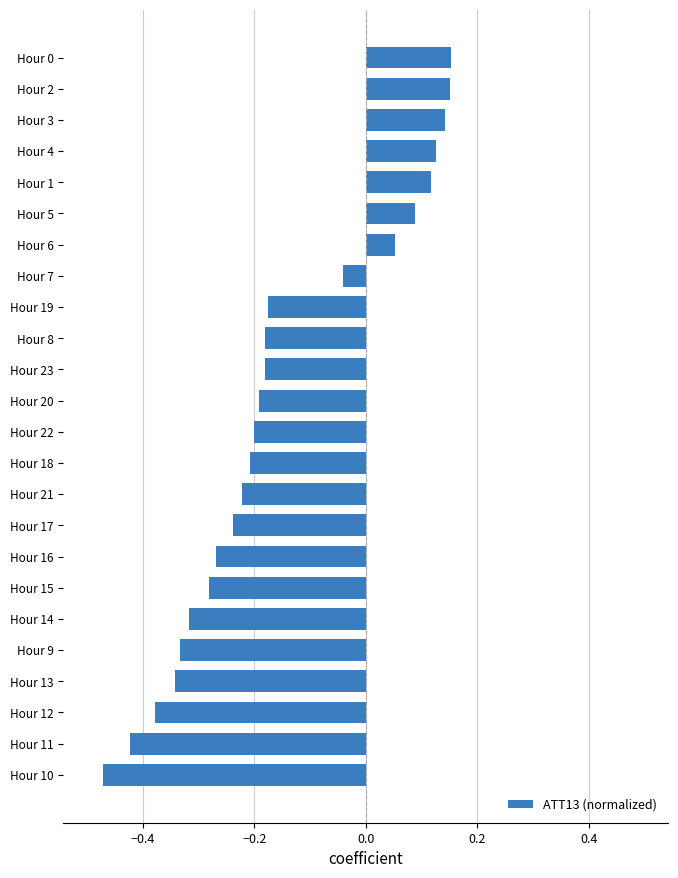

Count the number of data series in this chart.

1